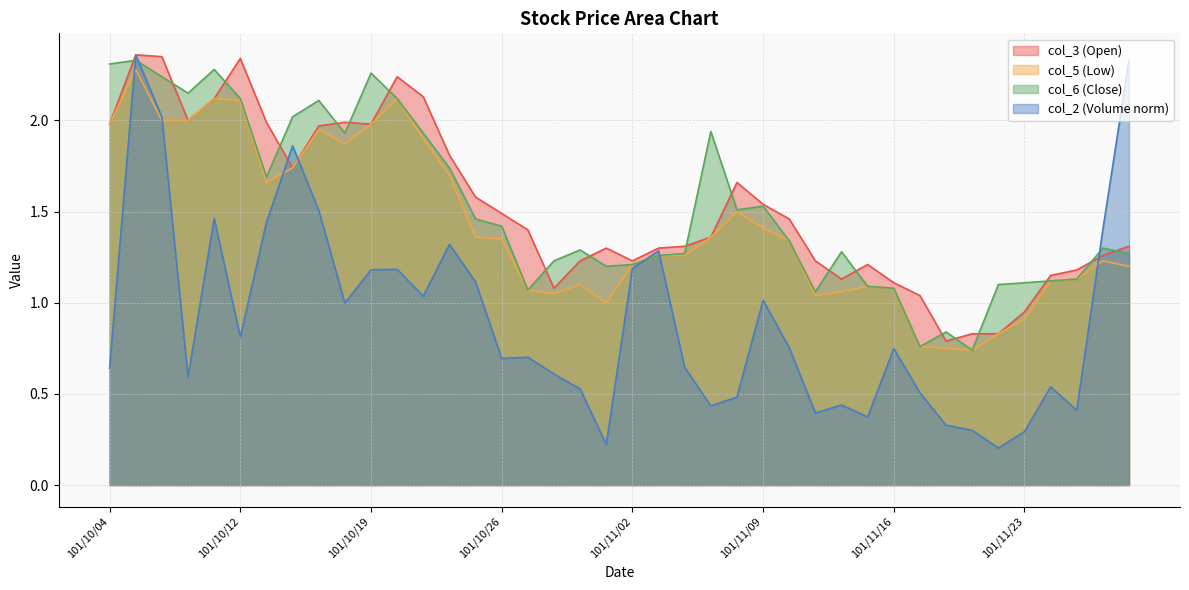

At which category does the chart reach its minimum across all series?

101/11/22